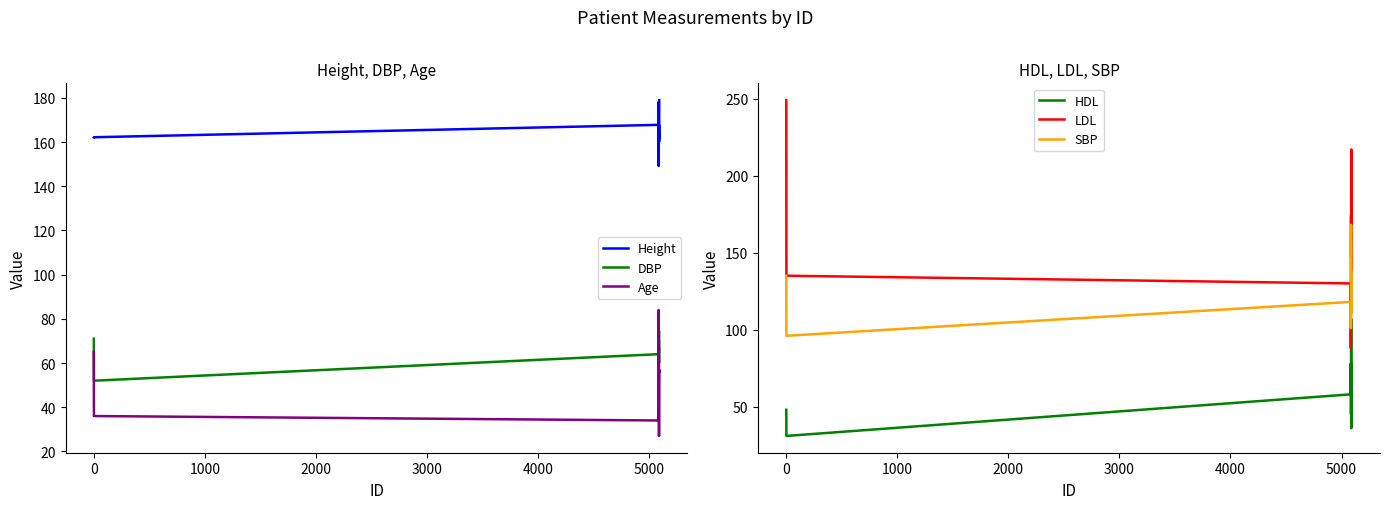

What is the highest value of the DBP series?

77.0